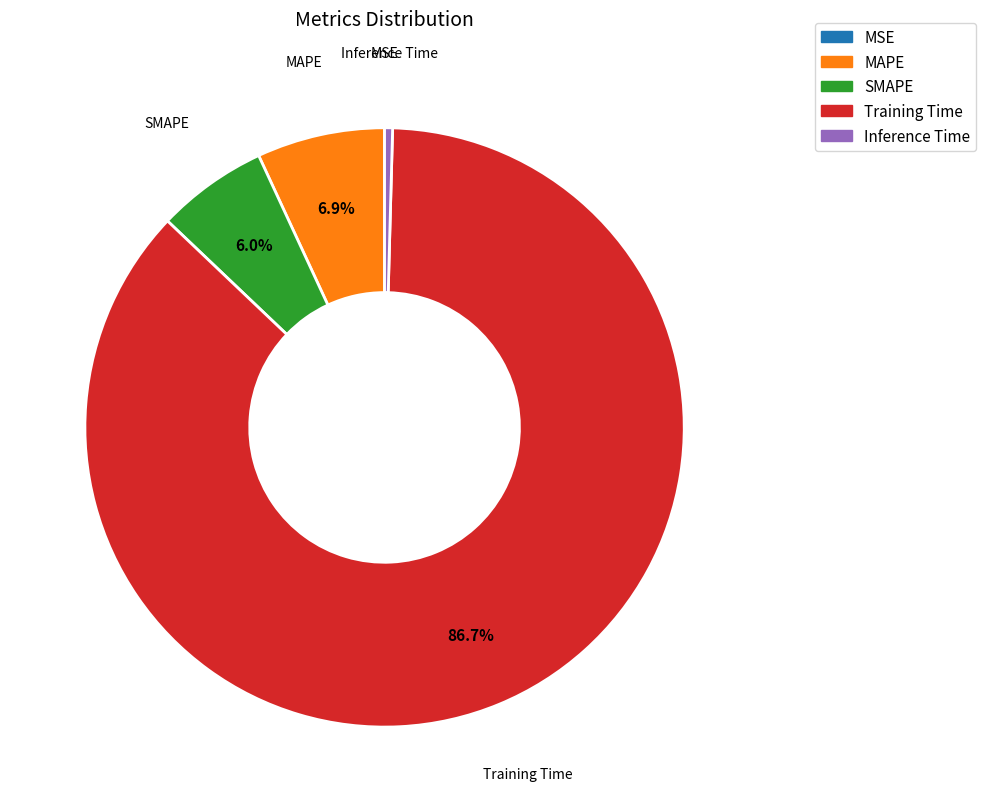

What is the majority slice?

Training Time